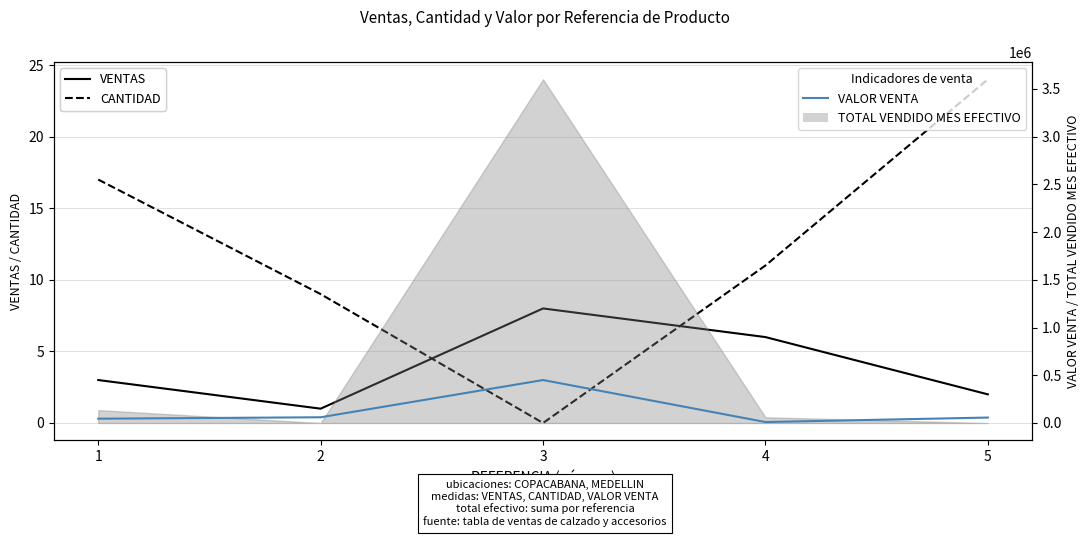

Which series ends up on top after the final intersection of CANTIDAD and VENTAS?

CANTIDAD